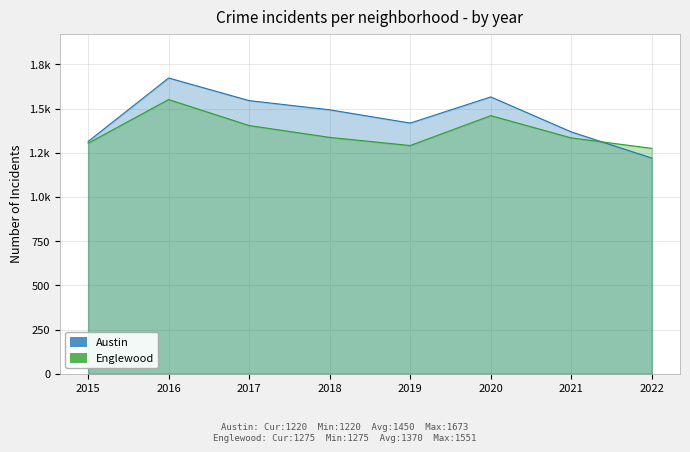

Where does the Austin series first go above 1493?

2016